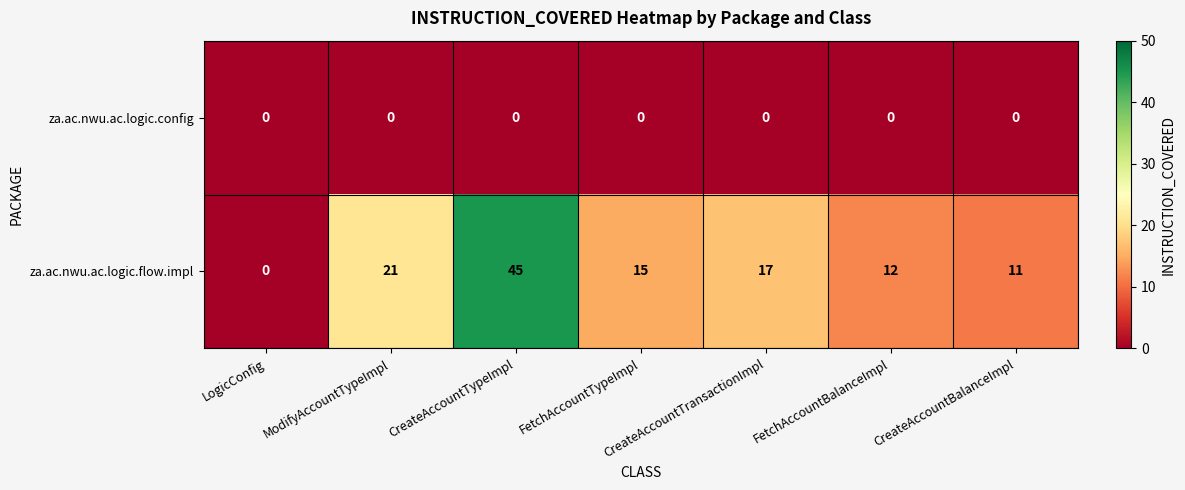

Which label corresponds to the largest value in the chart?

CreateAccountTypeImpl